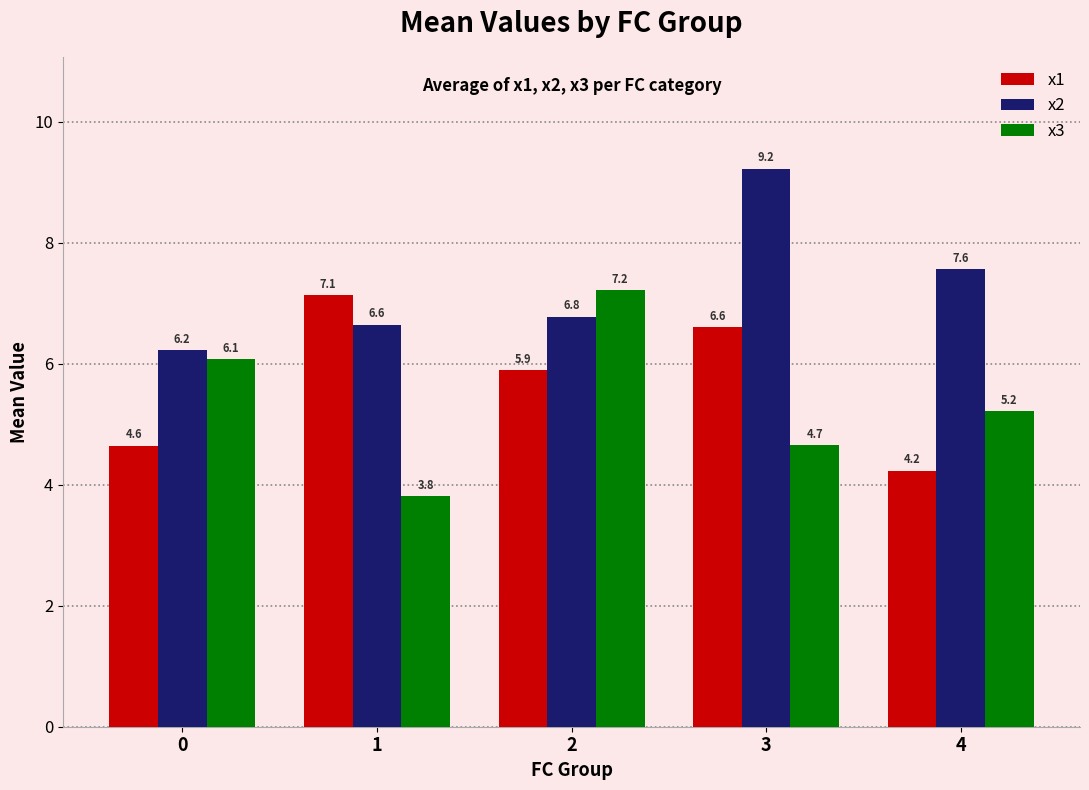

Reading right to left, transcribe all the data shown in this chart.

x1: 4.2	6.6	5.9	7.1	4.6
x2: 7.6	9.2	6.8	6.6	6.2
x3: 5.2	4.7	7.2	3.8	6.1